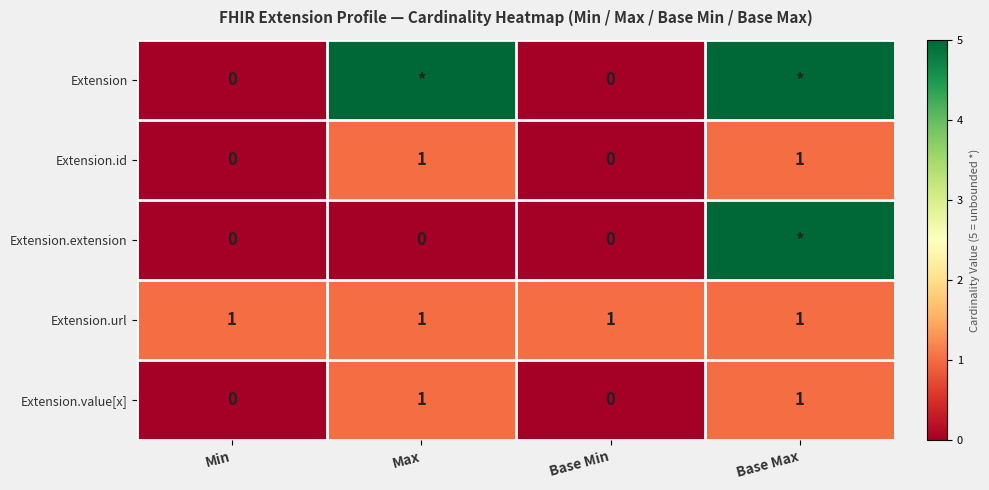

Is the value of Extension.value[x] at Base Max greater than the value of Extension.extension at Max?

Yes